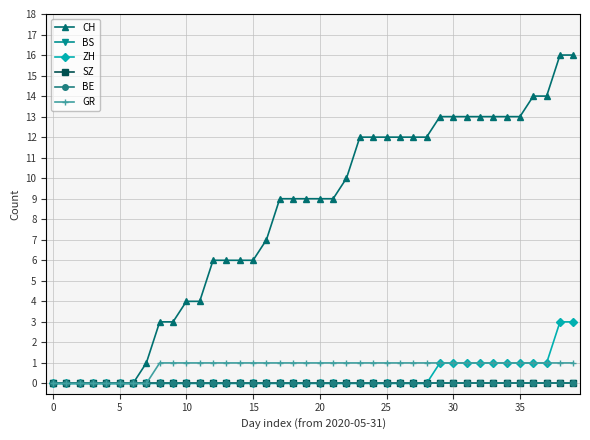

What is the difference between the maximum and minimum values in the ZH series?

3